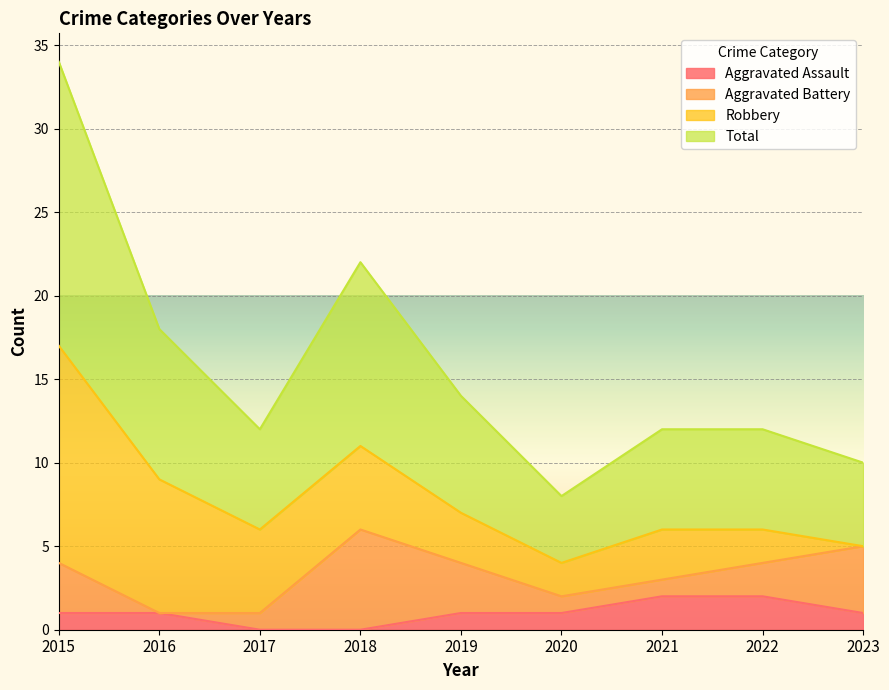

How many data points in Aggravated Assault are less than 1?

2